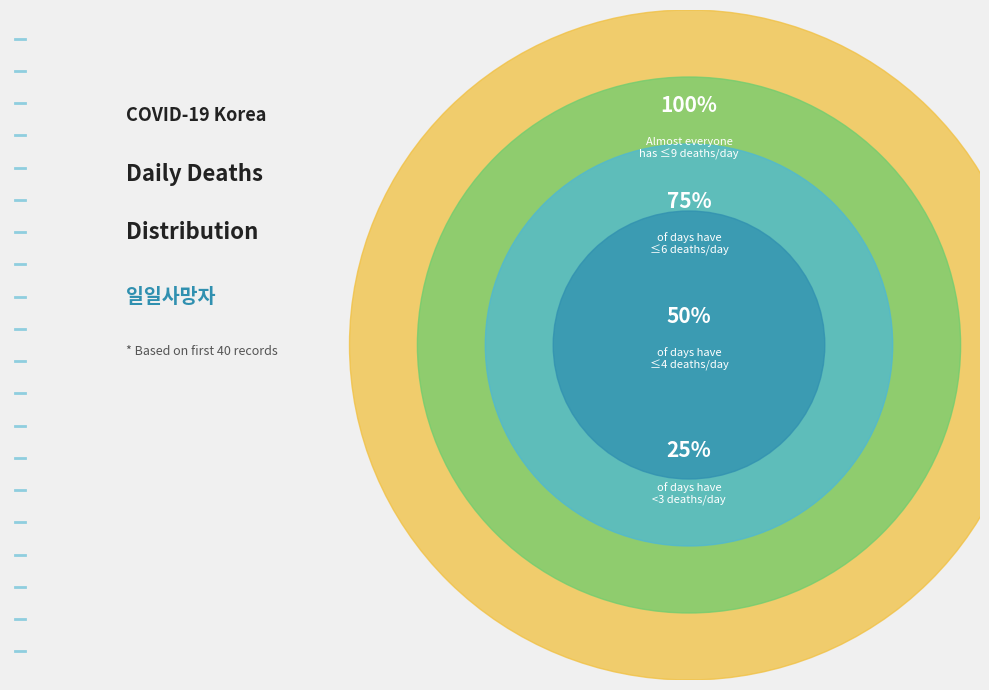

Which has a higher value, 3 or 2?

3